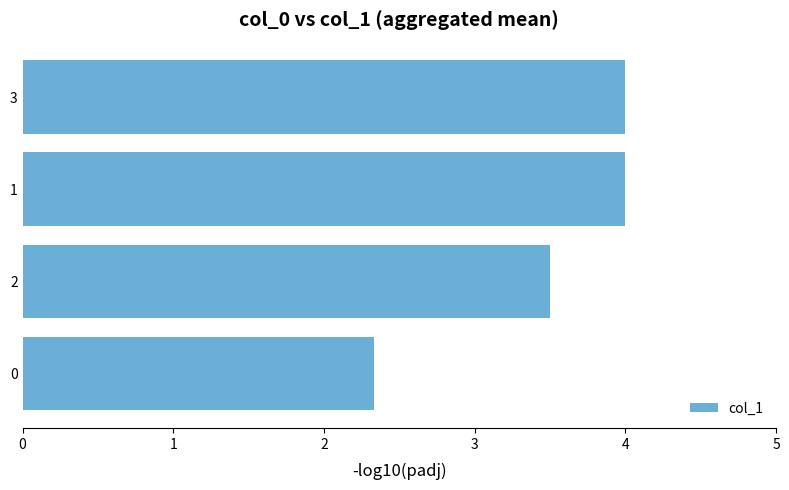

True or false: the data shows 2.2 at 1.

False